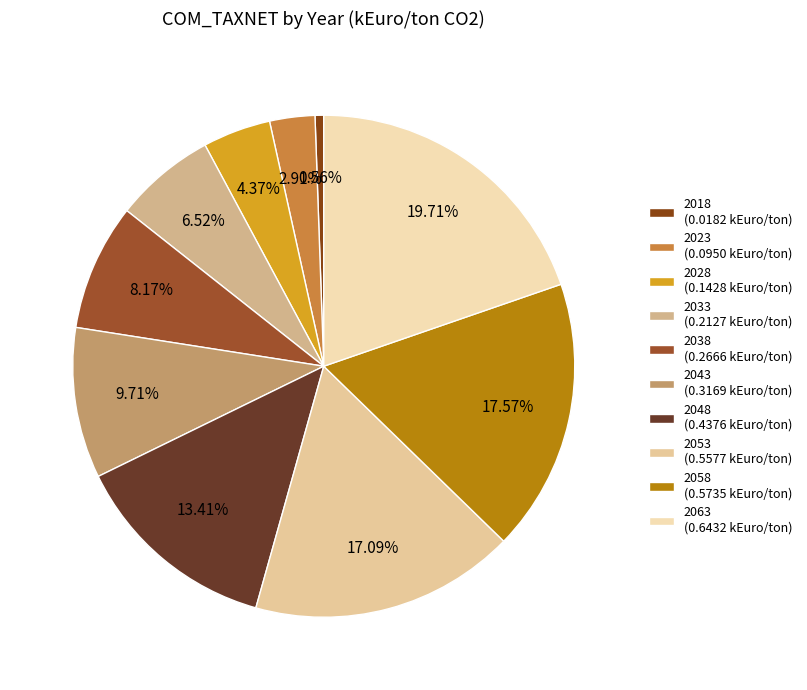

Do 2058 and 2023 together represent more than half of the pie?

No